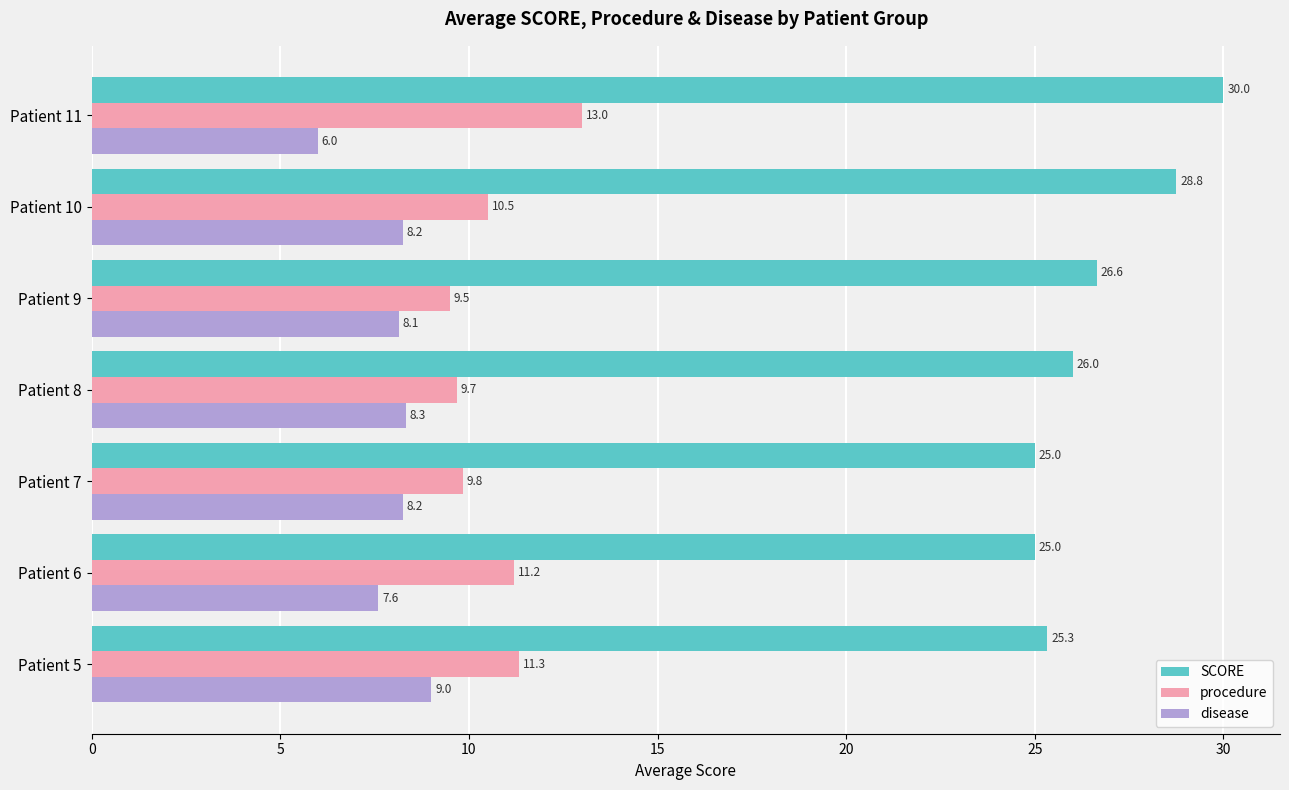

What is the minimum value shown in the chart?

6.0